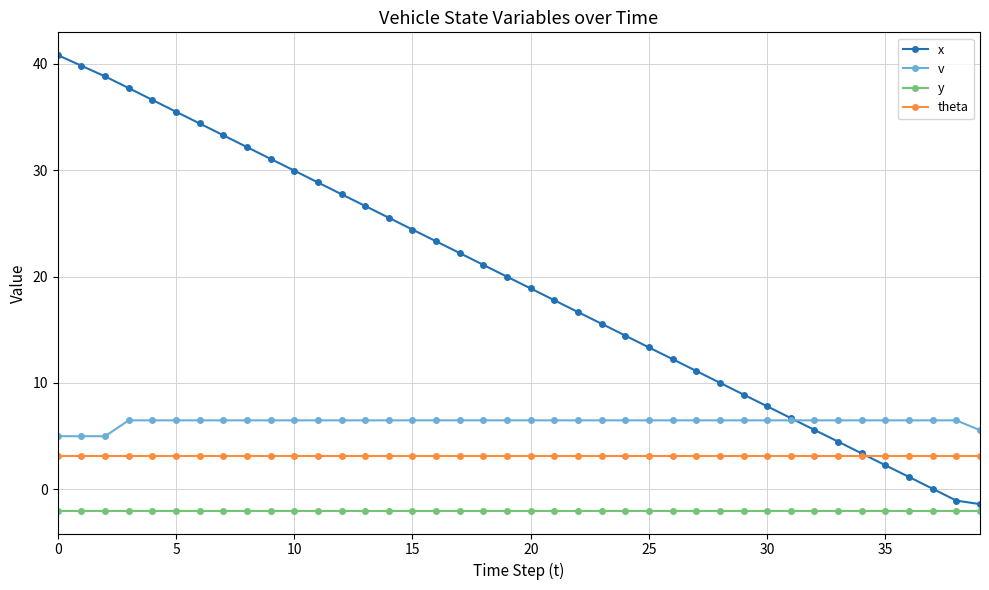

List the series in order of their peak value, highest first.

x, v, theta, y